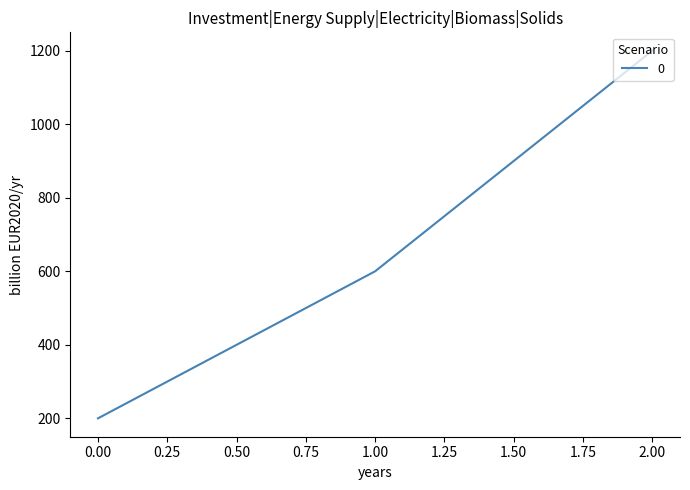

What is the change in value from 0.00 to 2.00?

+1000